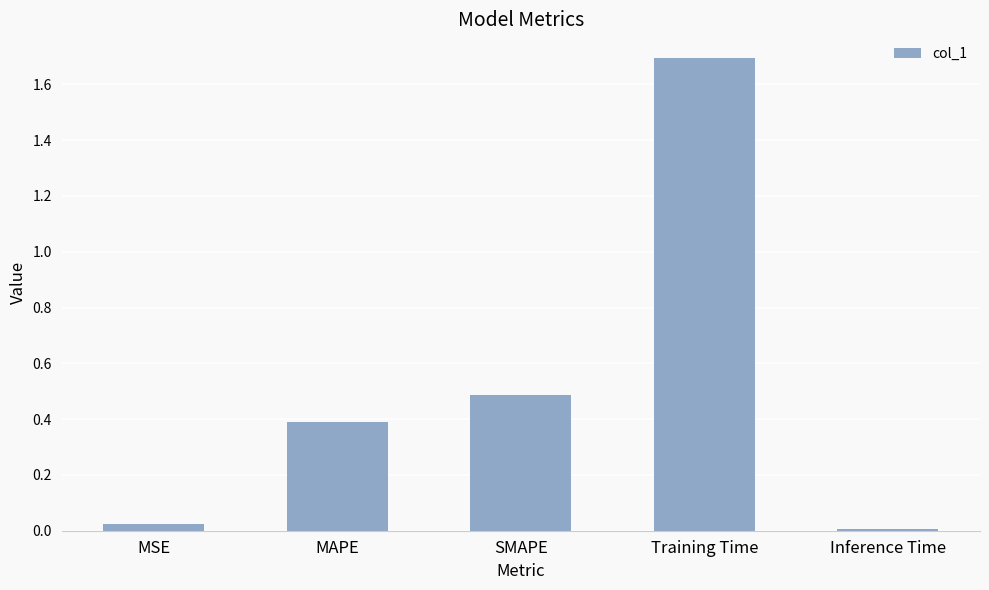

What is the sum of the values at SMAPE and MSE?

0.5